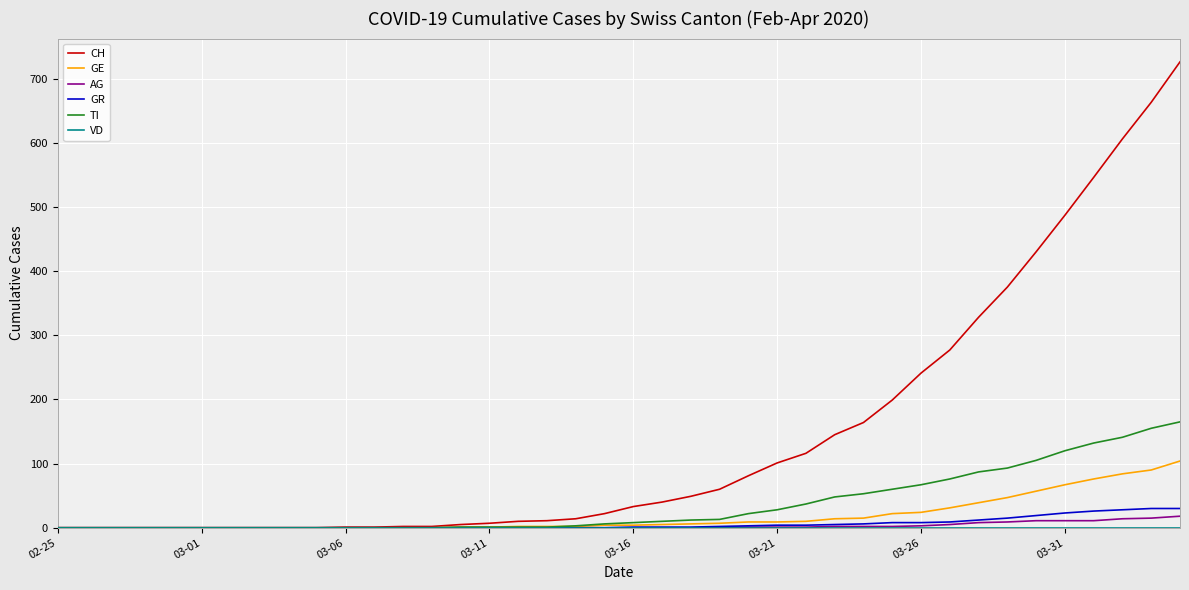

Which series has the largest total across all categories?

CH